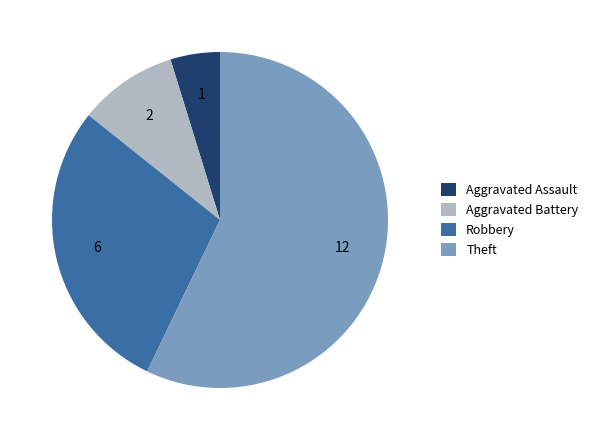

Which slice represents more than half of the pie?

Theft